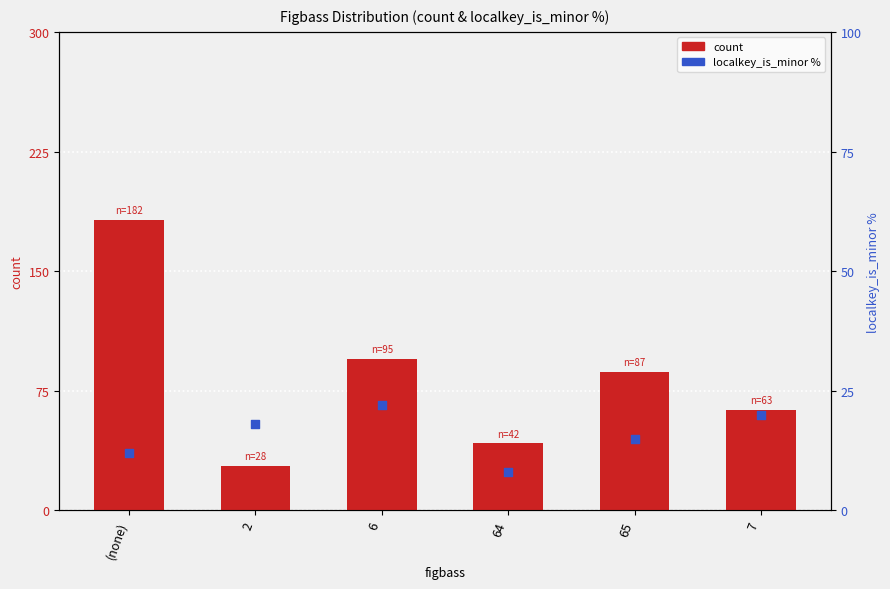

At how many categories does at least one series exceed 165?

1